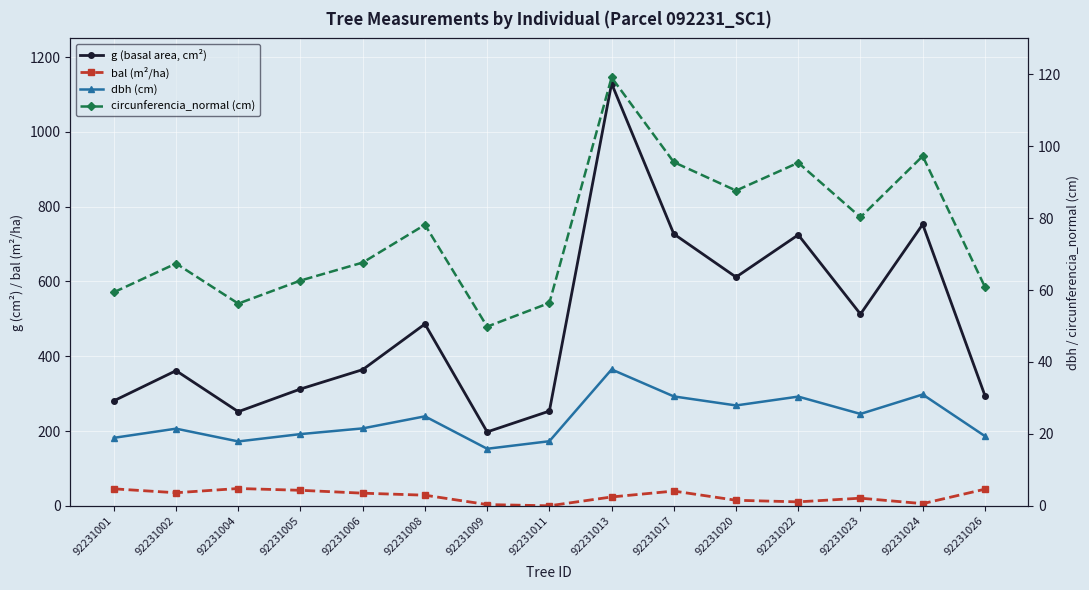

What is the value of the dbh (cm) point at the 15th from the left?

19.4